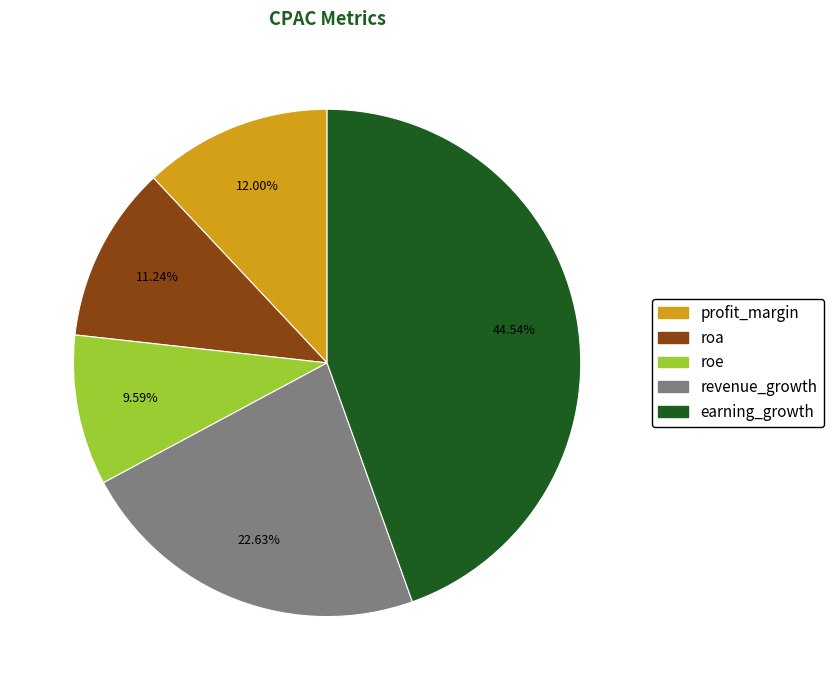

How many slices are in this pie chart?

5